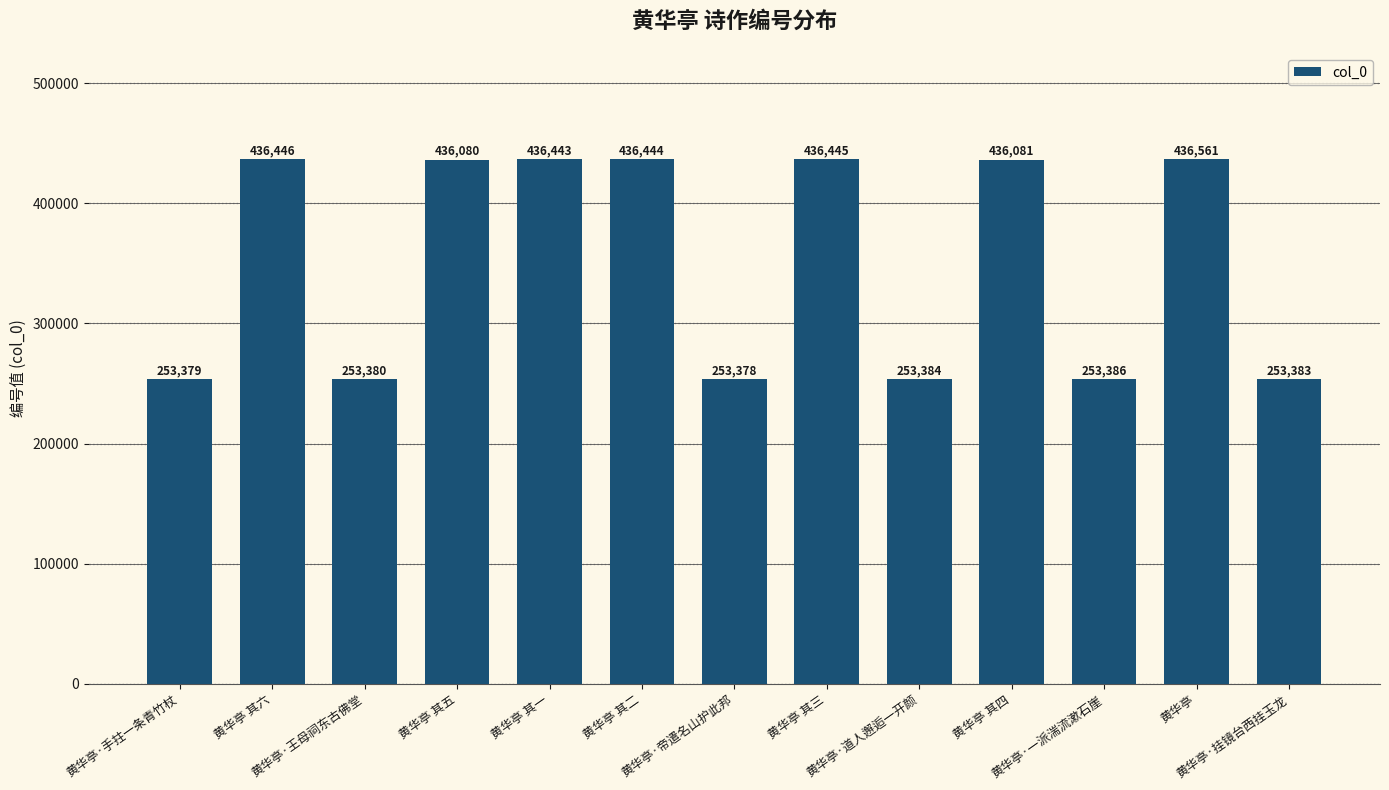

List the labels in order of value, smallest first.

黄华亭·帝遣名山护此邦, 黄华亭·手拄一条青竹杖, 黄华亭·王母祠东古佛堂, 黄华亭·挂镜台西挂玉龙, 黄华亭·道人邂逅一开颜, 黄华亭·一派湍流漱石崖, 黄华亭 其五, 黄华亭 其四, 黄华亭 其一, 黄华亭 其二, 黄华亭 其三, 黄华亭 其六, 黄华亭